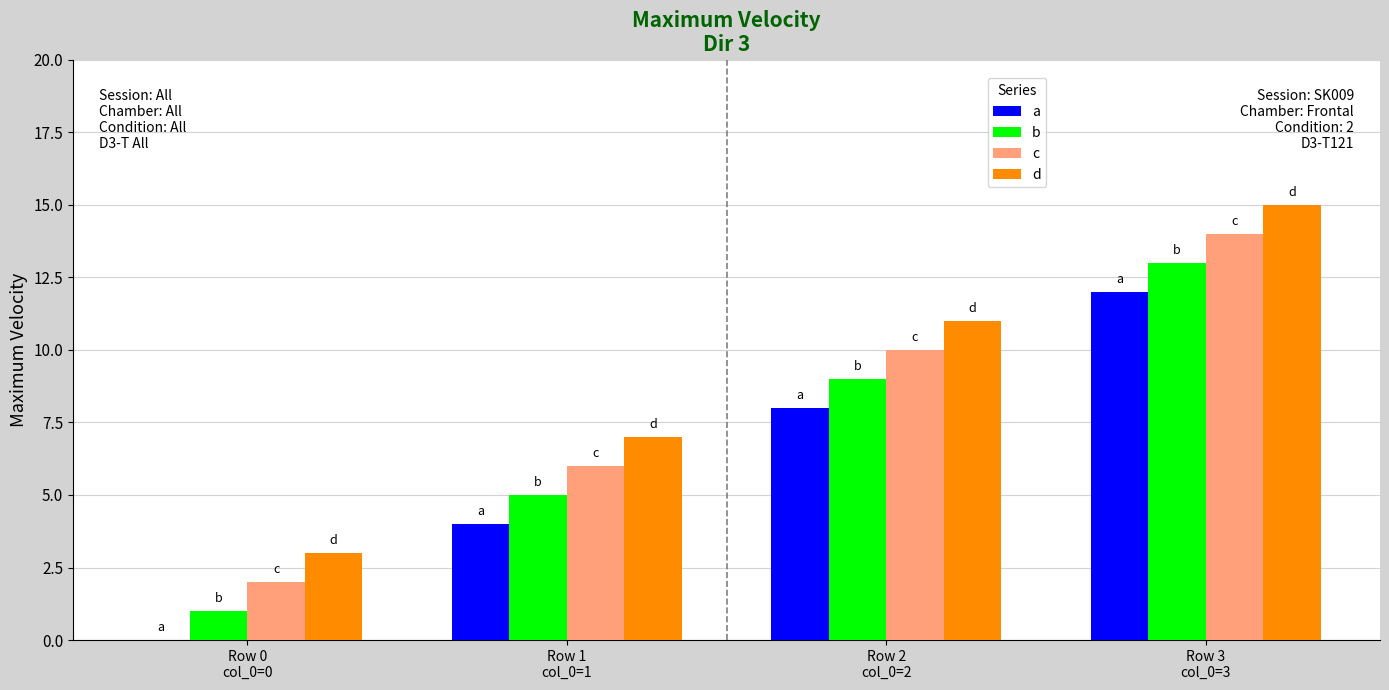

How many groups of bars are there?

4